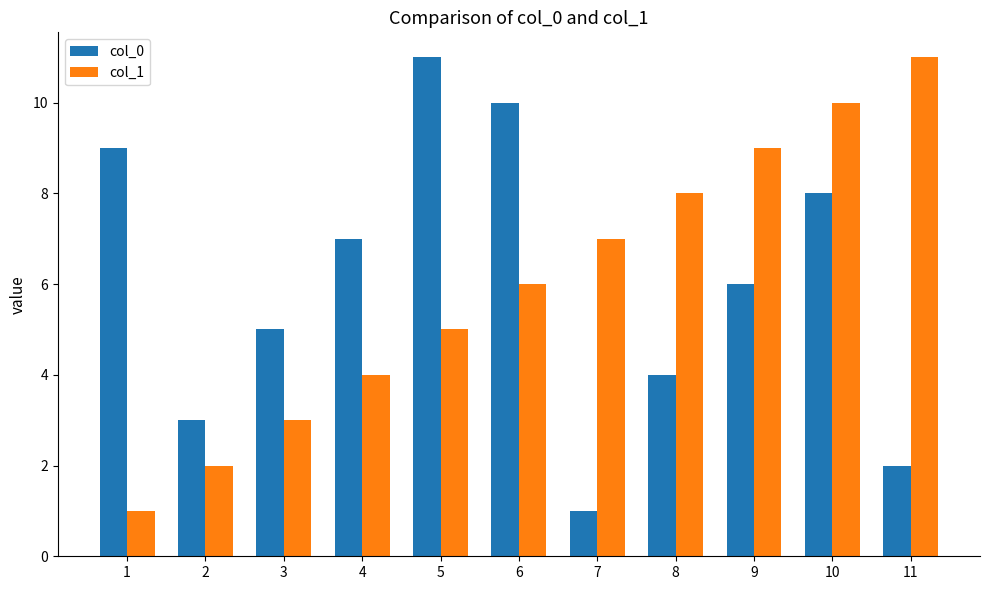

Reading right to left, transcribe all the data shown in this chart.

col_0: 2	8	6	4	1	10	11	7	5	3	9
col_1: 11	10	9	8	7	6	5	4	3	2	1